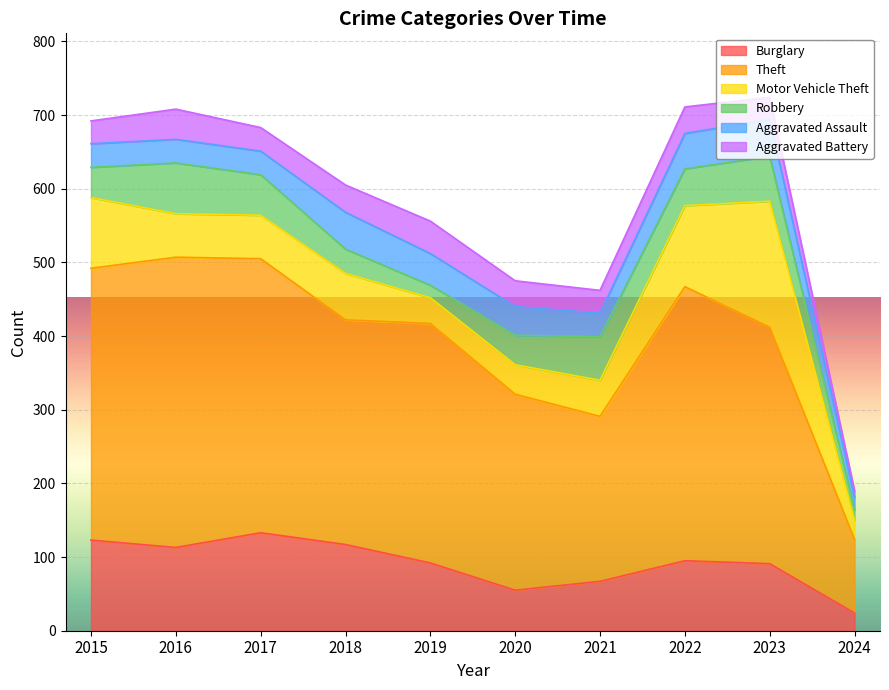

True or false: Motor Vehicle Theft has a value of 28 at 2020.

False